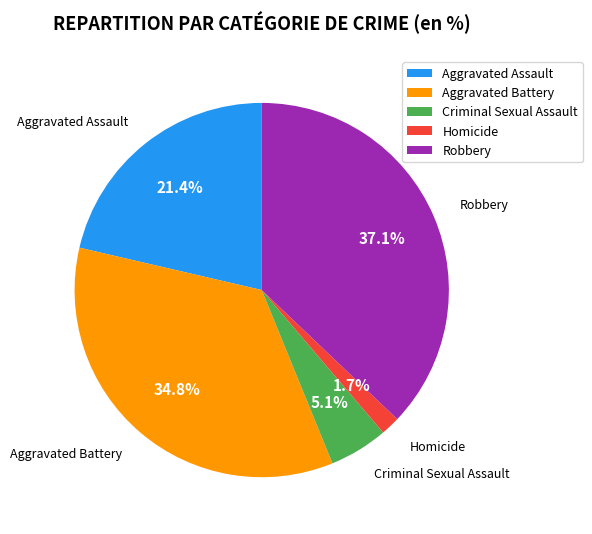

Rank the categories by value from lowest to highest.

Homicide, Criminal Sexual Assault, Aggravated Assault, Aggravated Battery, Robbery